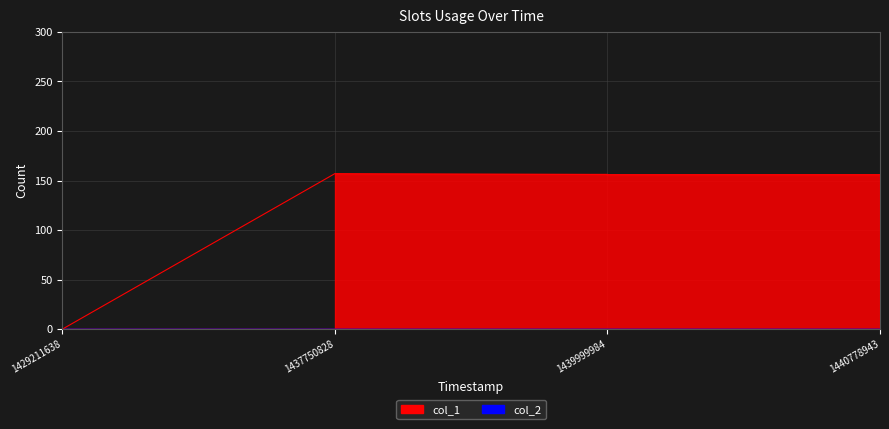

How many categories are shown in the chart?

4